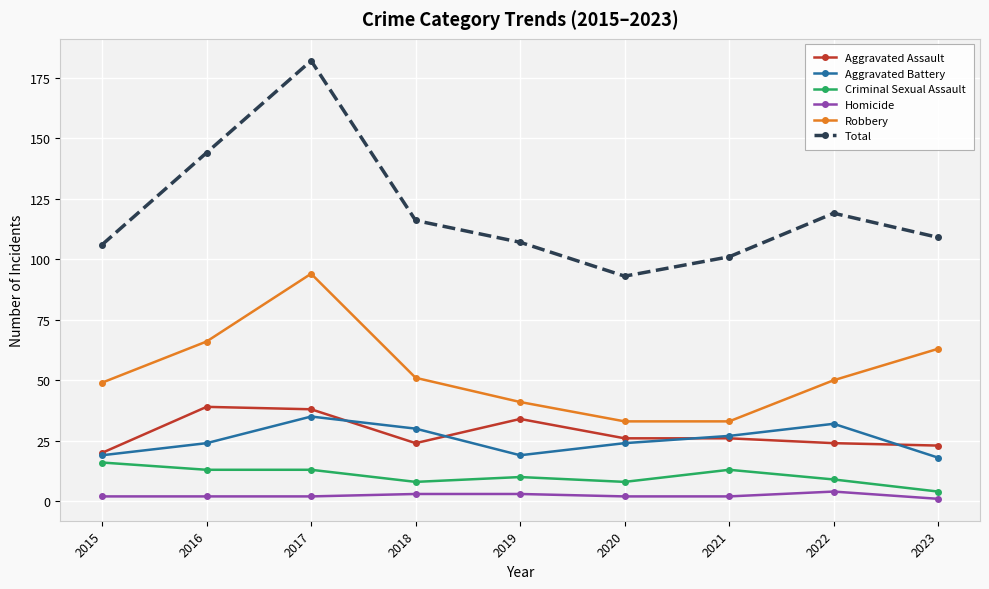

Is it true that Robbery equals 50 at 2022?

True